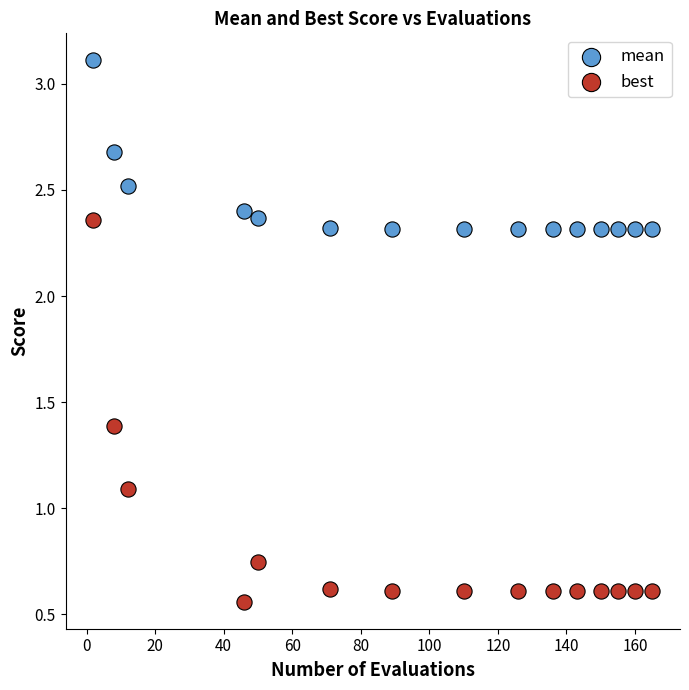

What are all the series names shown in the legend?

mean, best